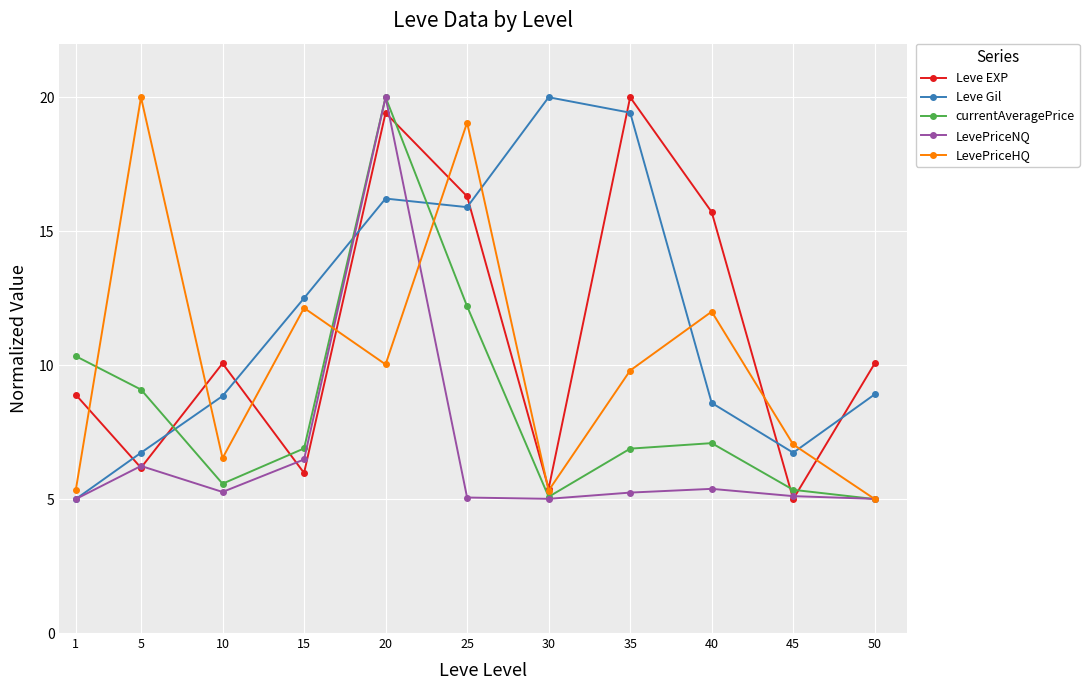

How many interior local valleys does the Leve EXP series have?

4